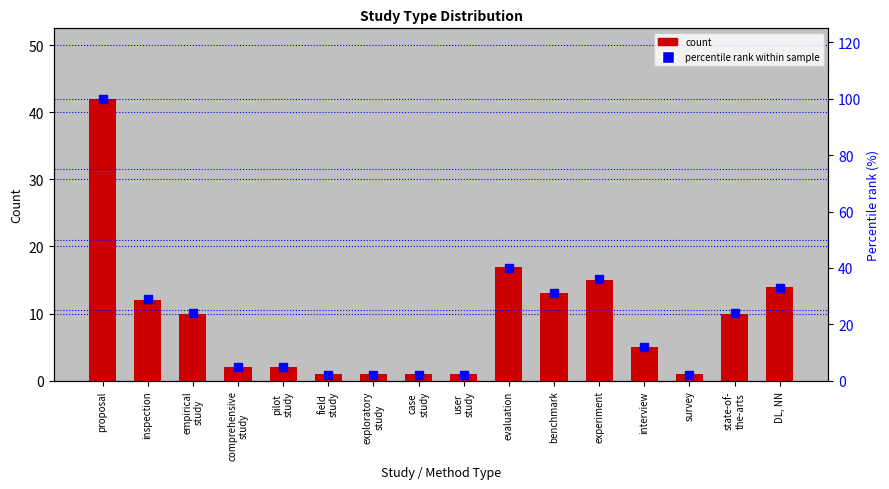

Rank the categories by count value from lowest to highest.

field
study, exploratory
study, case
study, user
study, survey, comprehensive
study, pilot
study, interview, empirical
study, state-of-
the-arts, inspection, benchmark, DL, NN, experiment, evaluation, proposal